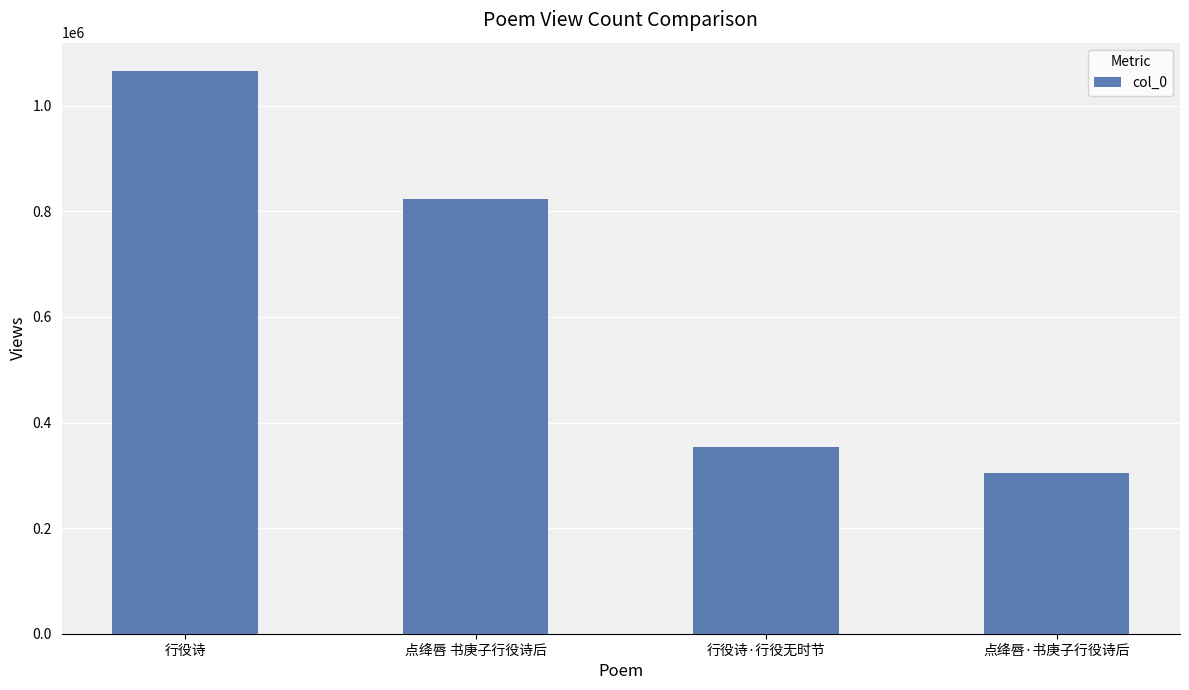

What is the maximum value shown in the chart?

1066091